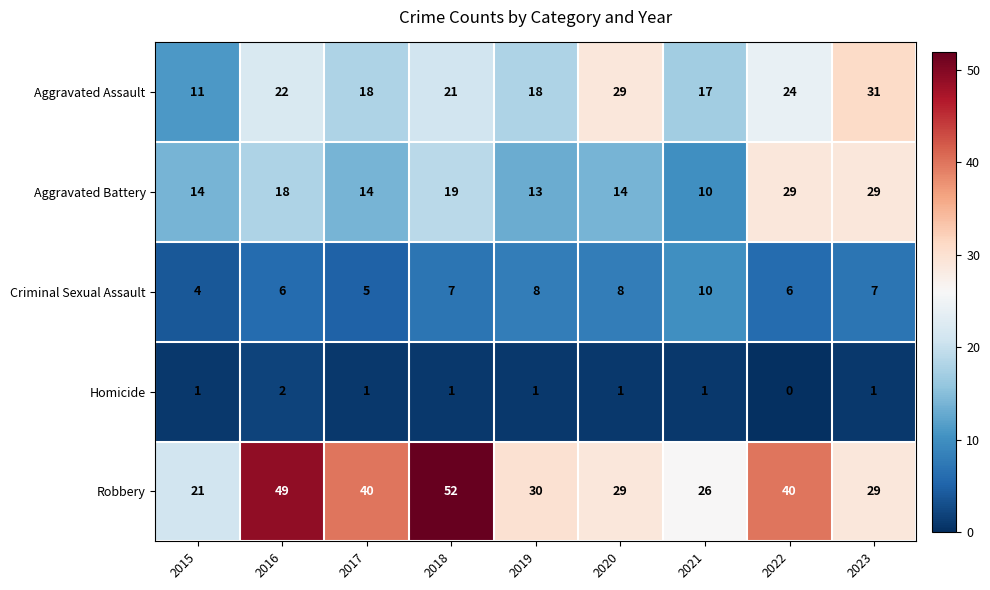

Which label corresponds to the largest value in the chart?

2018